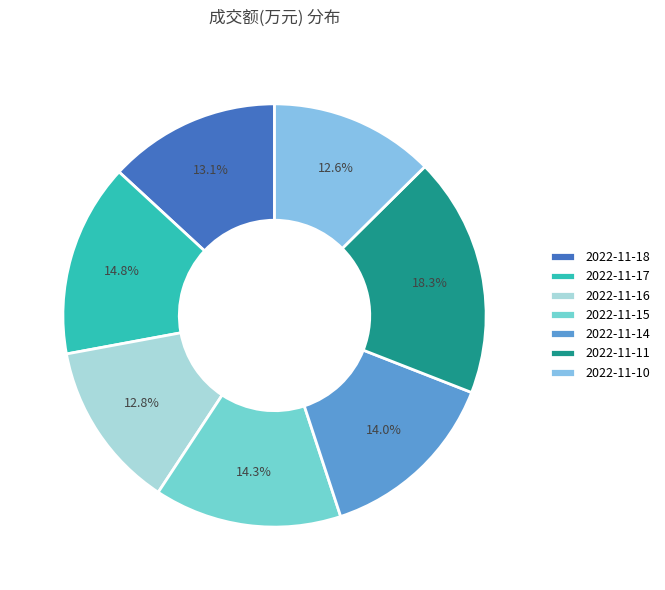

True or false: 2022-11-15 accounts for 1% of the total.

False